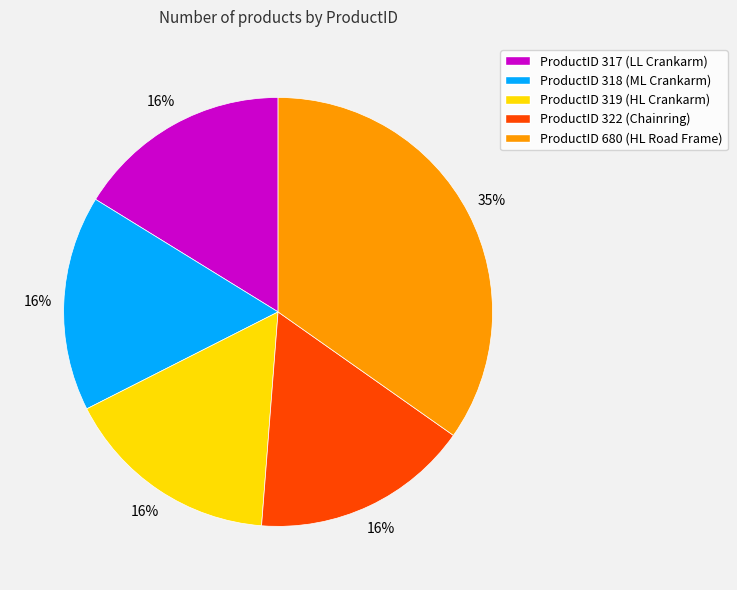

Do ProductID 680 (HL Road Frame) and ProductID 317 (LL Crankarm) together represent more than half of the pie?

Yes